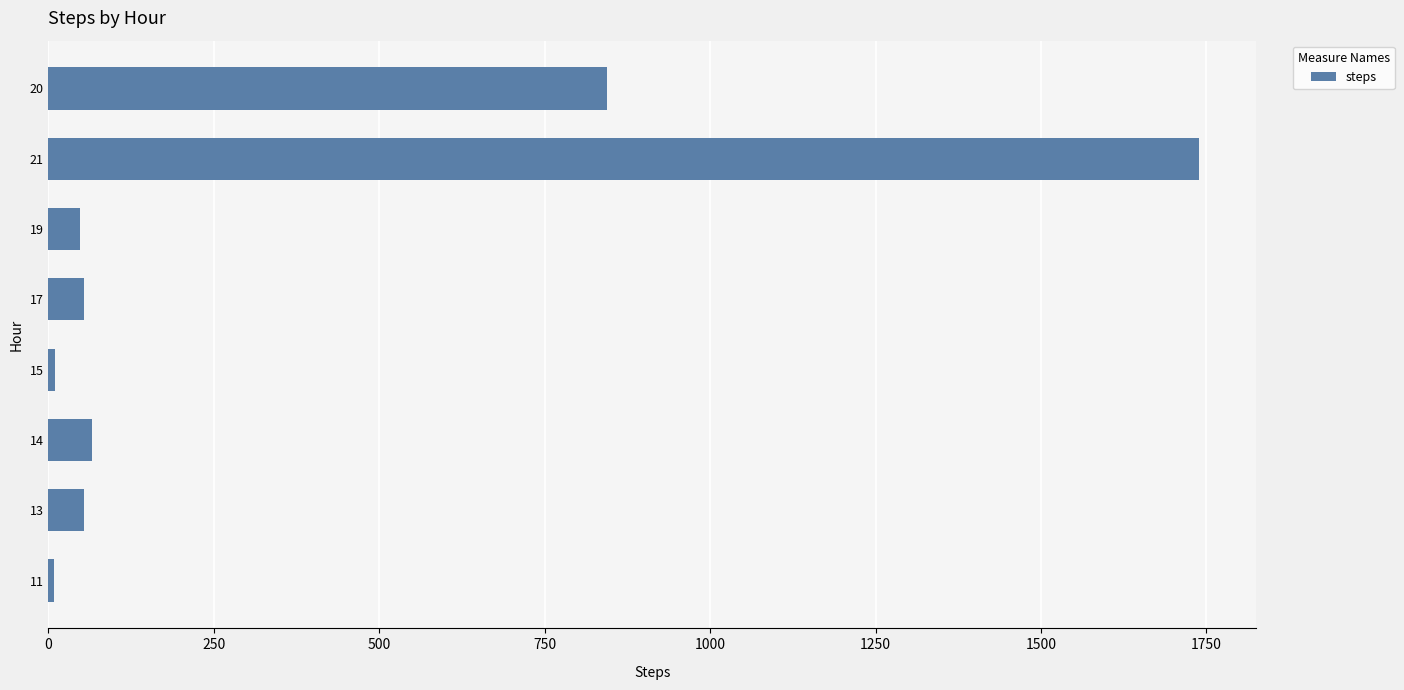

The value at 13 is 54. True or false?

True